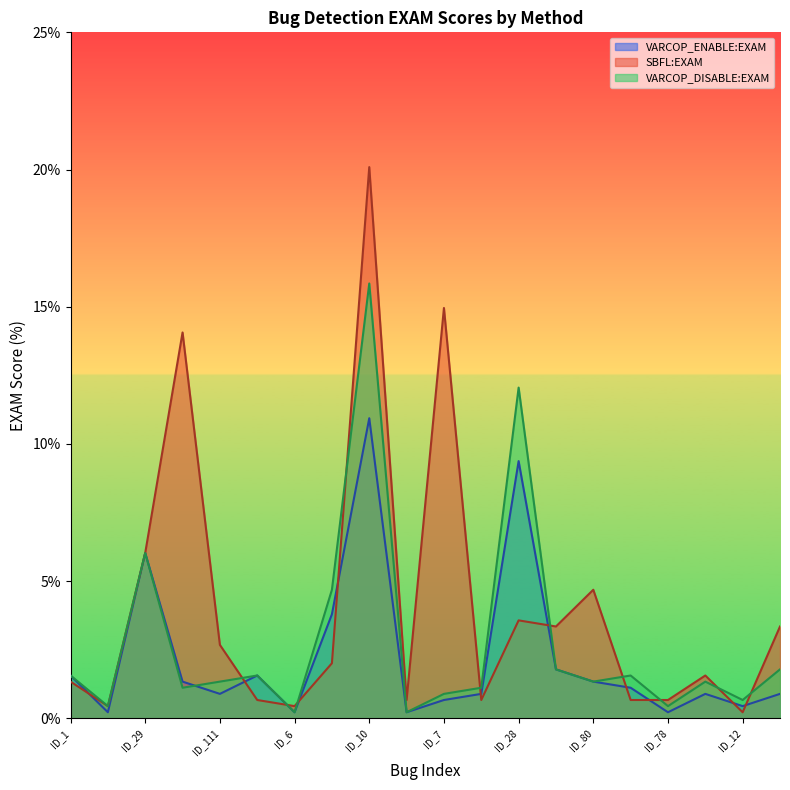

What is the difference between the maximum and minimum values in the VARCOP_DISABLE:EXAM series?

15.6